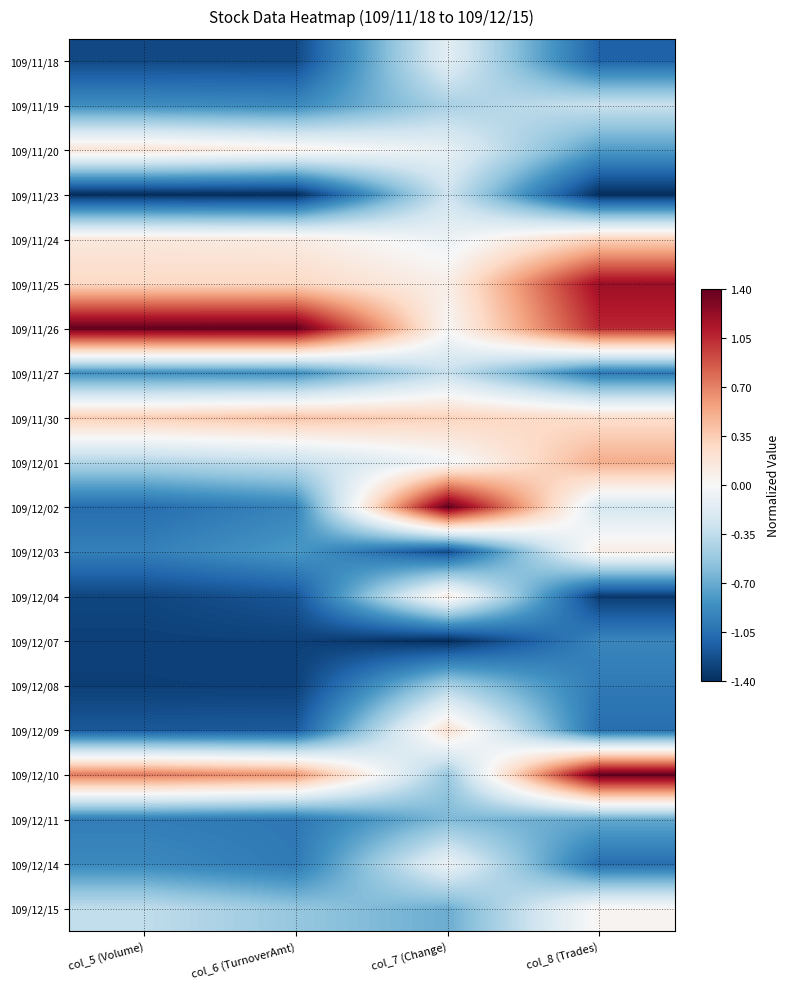

Which series has the largest total across all categories?

109/11/26